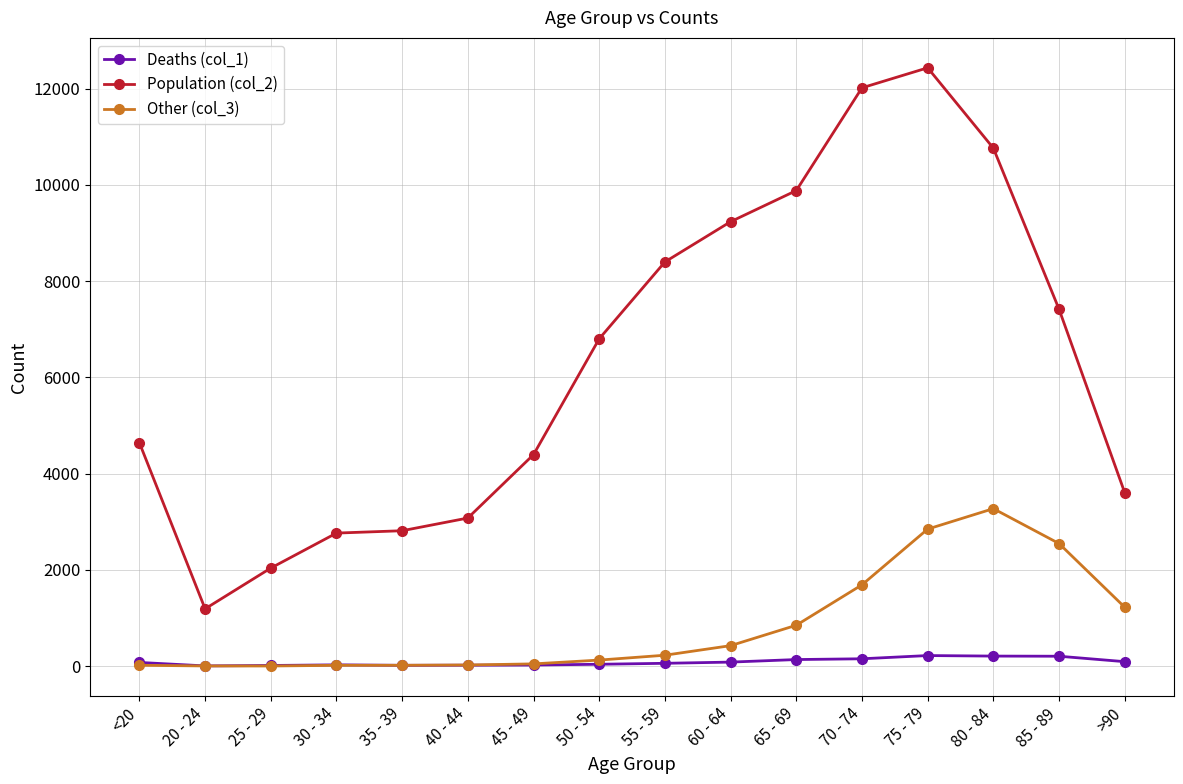

What is the greatest value displayed?

12434